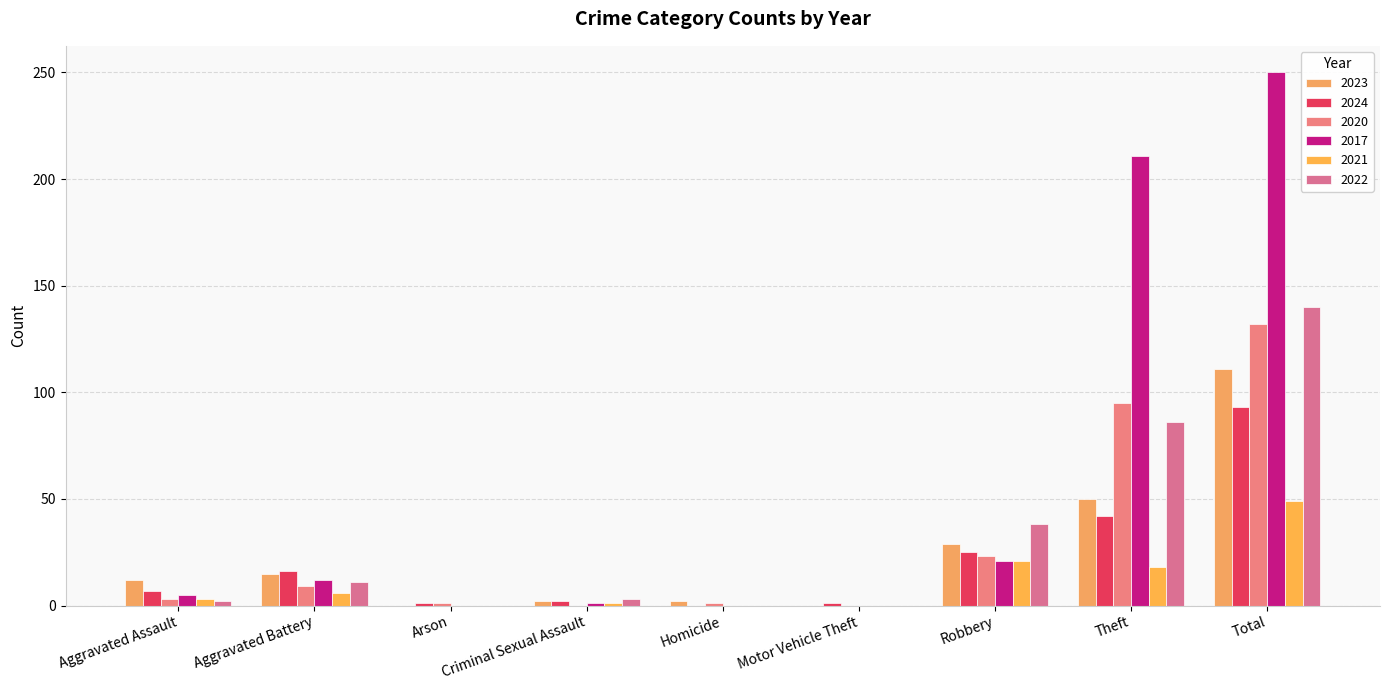

What is the sum of all 2021 values?

98